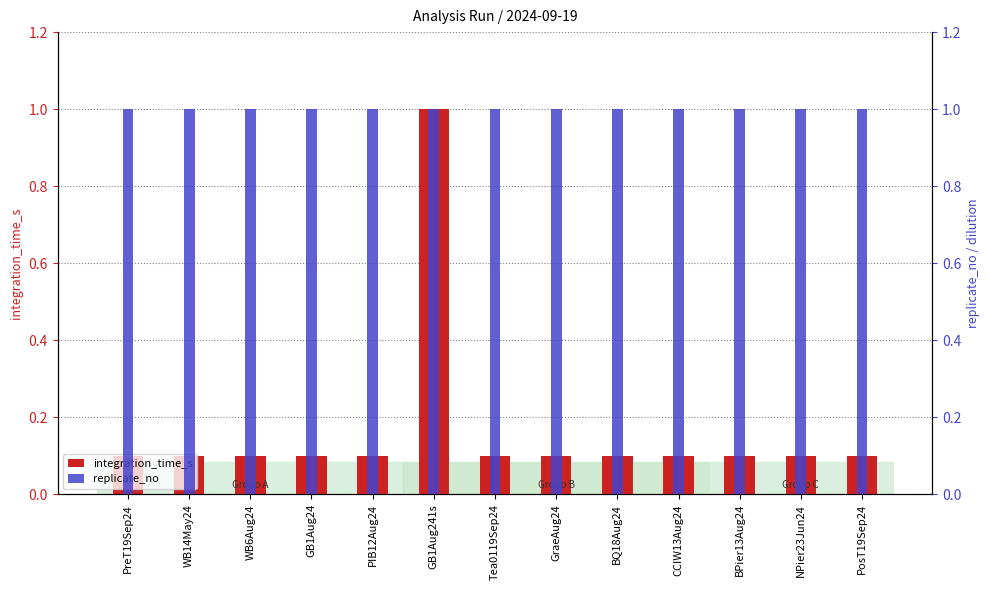

At which label does integration_time_s reach its minimum?

PreT19Sep24